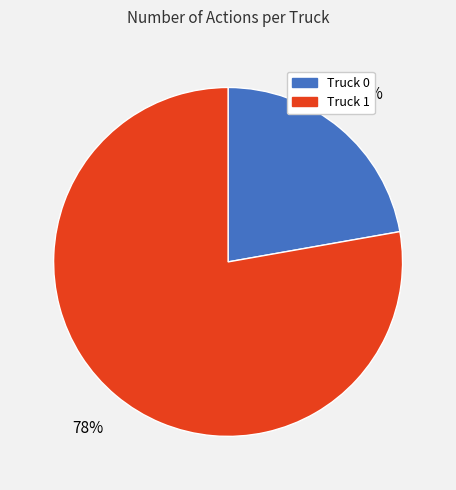

What percentage is the Truck 0 slice, to the nearest percent?

22%